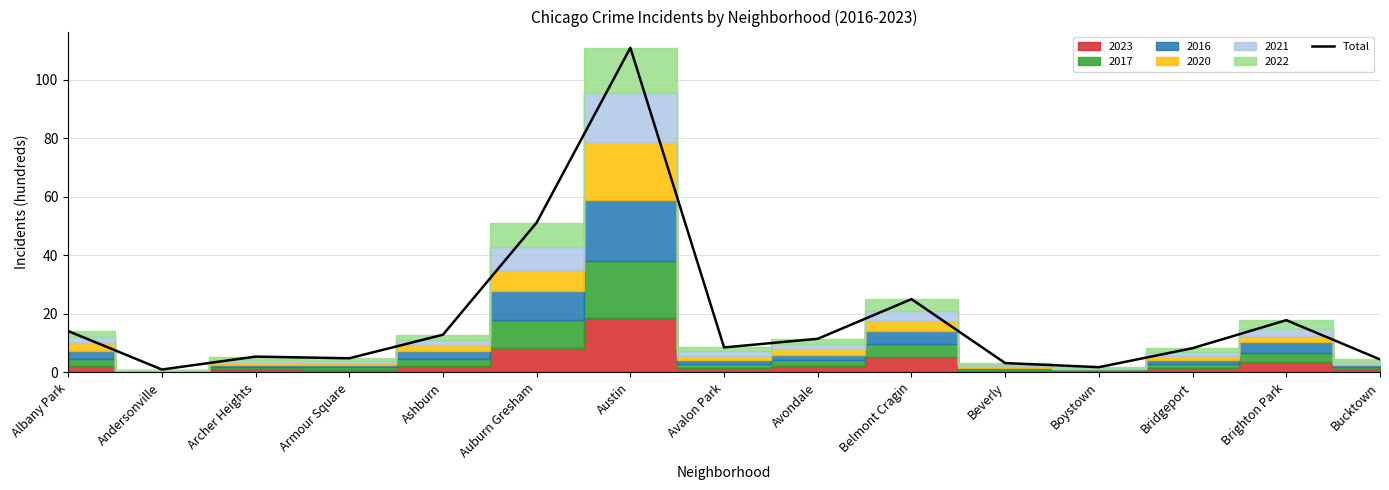

Is it true that the value at Beverly is 5.5?

False